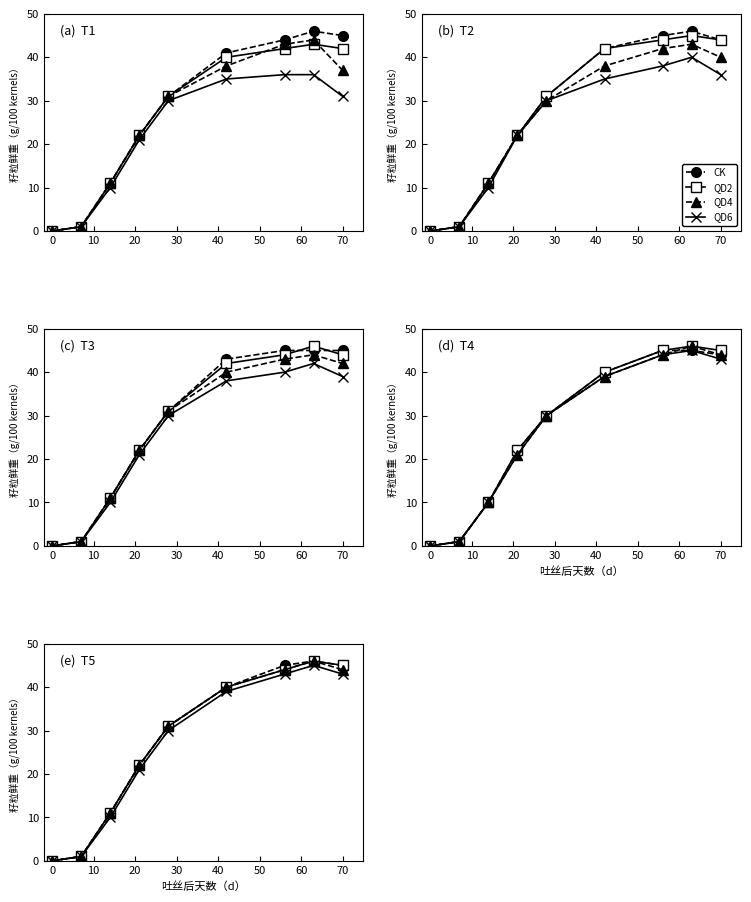

What is the maximum value shown in the chart?

46